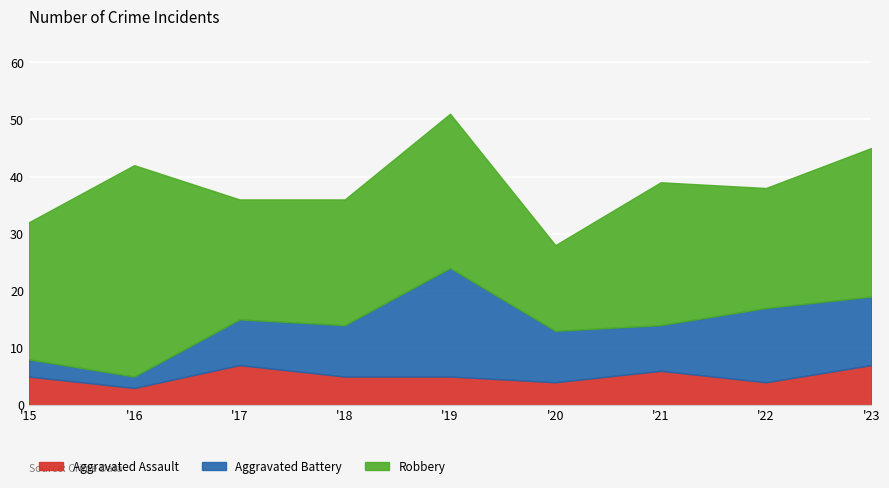

Reading right to left, extract all data points from this chart.

Aggravated Assault: 7	4	6	4	5	5	7	3	5
Aggravated Battery: 12	13	8	9	19	9	8	2	3
Robbery: 26	21	25	15	27	22	21	37	24